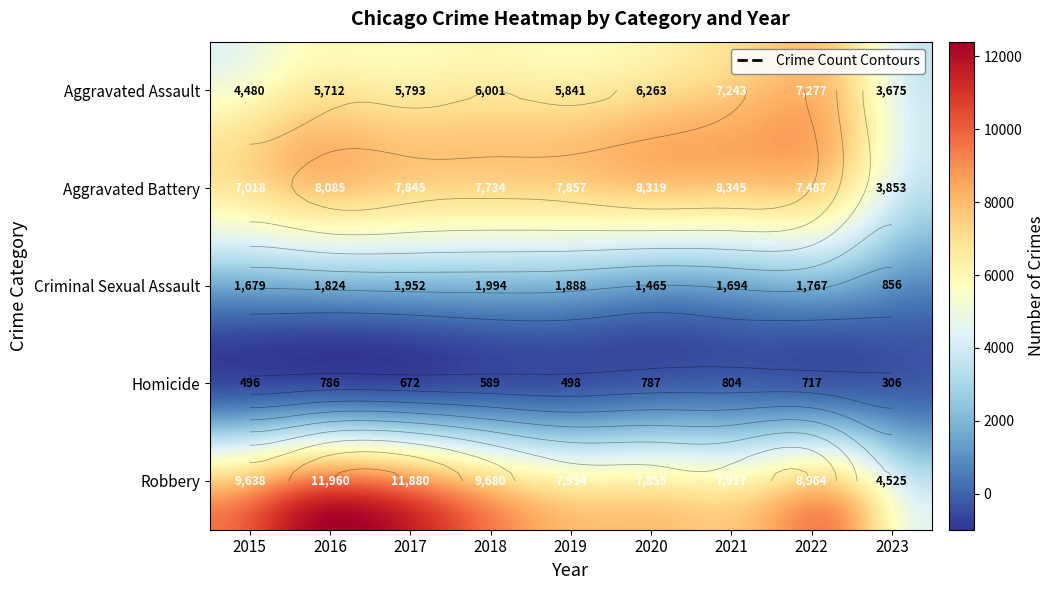

Rank the categories by Aggravated Battery value from highest to lowest.

2021, 2020, 2016, 2019, 2017, 2018, 2022, 2015, 2023